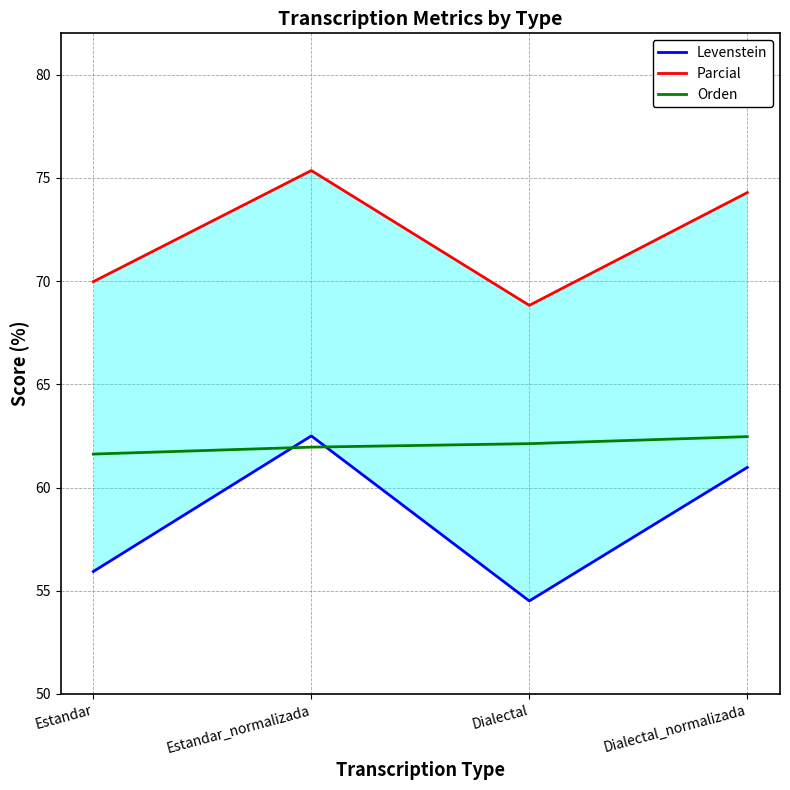

At how many categories does at least one series exceed 67?

4